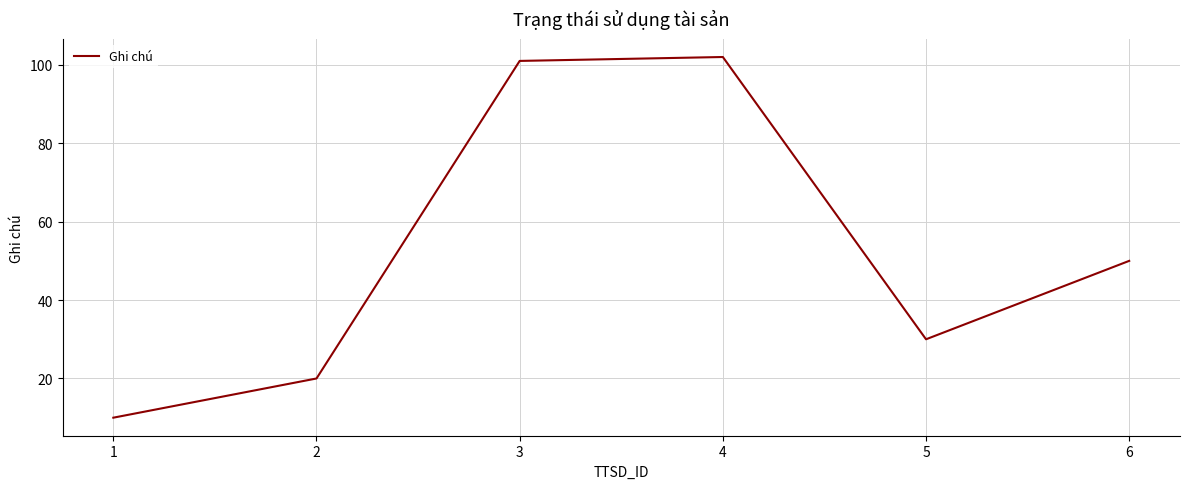

Reading left to right, transcribe all the data shown in this chart.

10	20	101	102	30	50